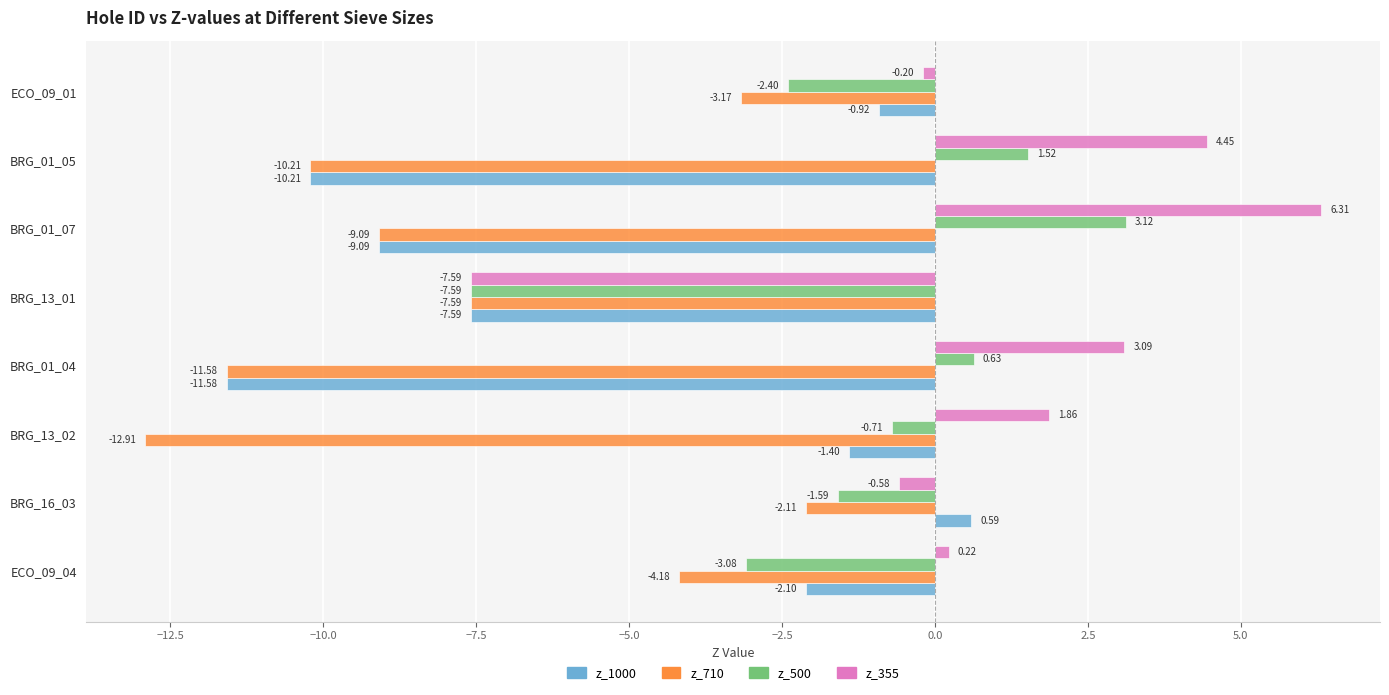

What is the difference between the maximum and second lowest values in the z_710 series?

9.5